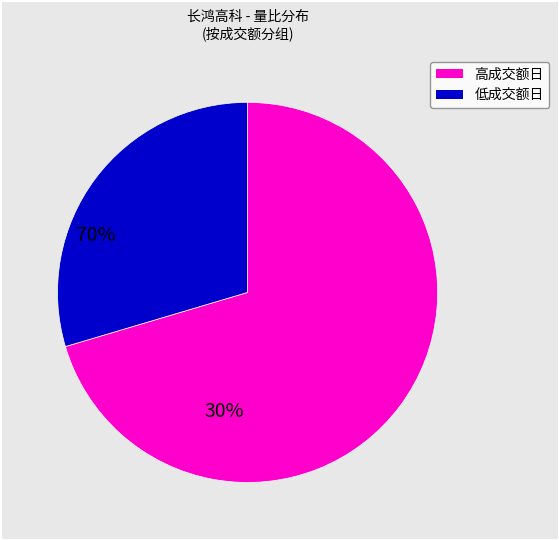

Is there a majority slice in this chart?

Yes